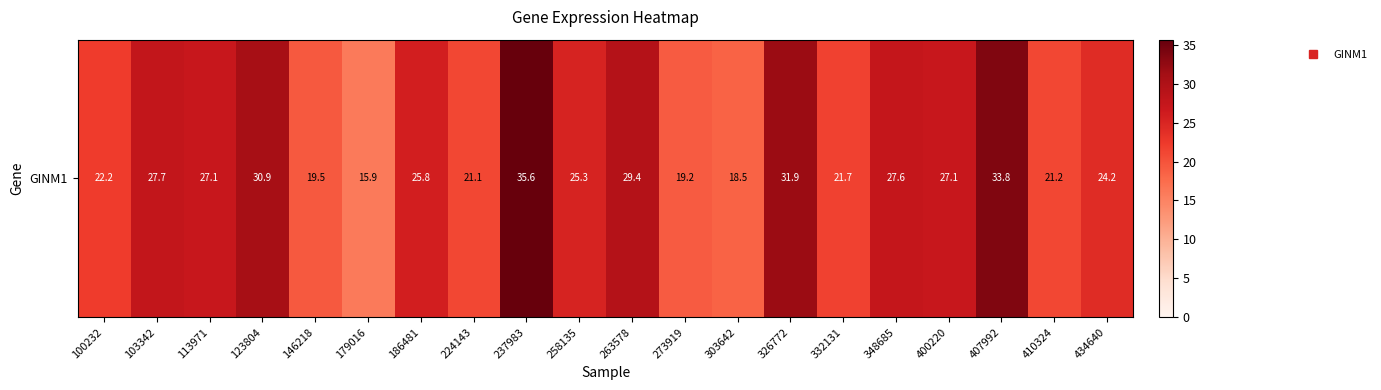

List the labels in order of value, largest first.

237983, 407992, 326772, 123804, 263578, 103342, 348685, 113971, 400220, 186481, 258135, 434640, 100232, 332131, 410324, 224143, 146218, 273919, 303642, 179016